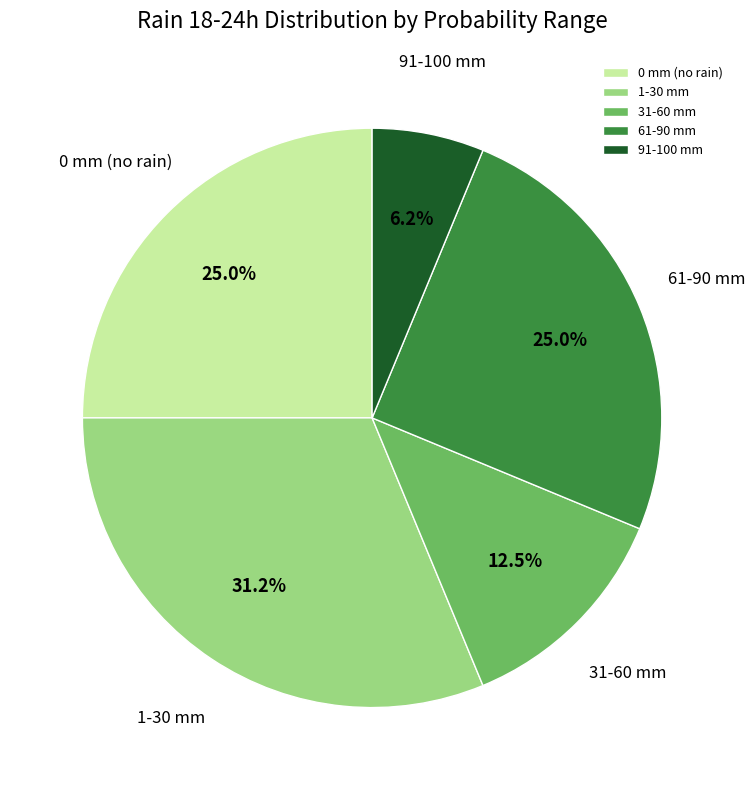

Which category has the biggest portion of the pie?

1-30 mm